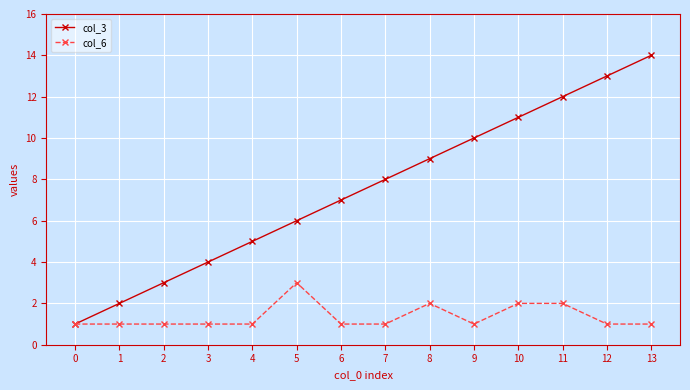

What is the difference between the maximum and second lowest values in the col_6 series?

2